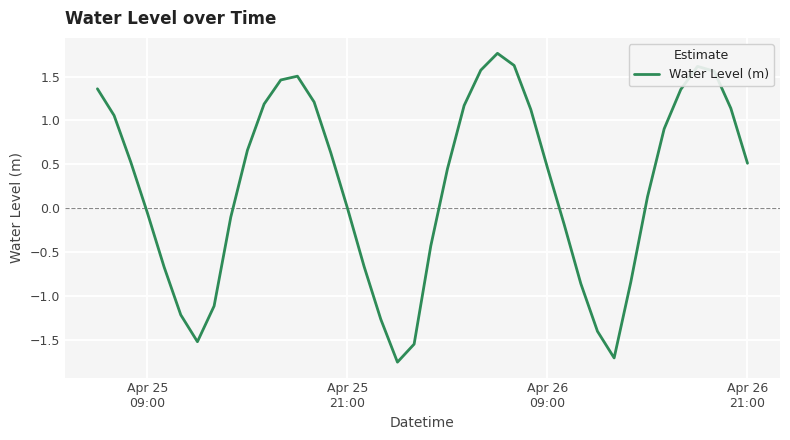

What is the difference between the maximum and minimum values?

3.5